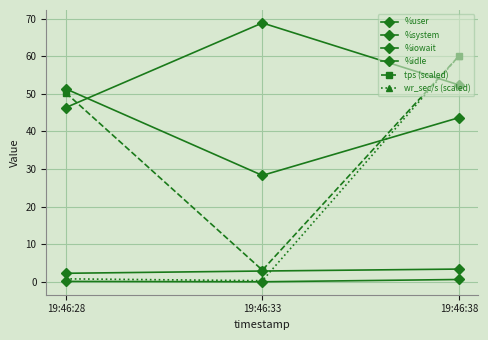

List the series in order of their peak value, lowest first.

%iowait, %system, %idle, tps (scaled), wr_sec/s (scaled), %user